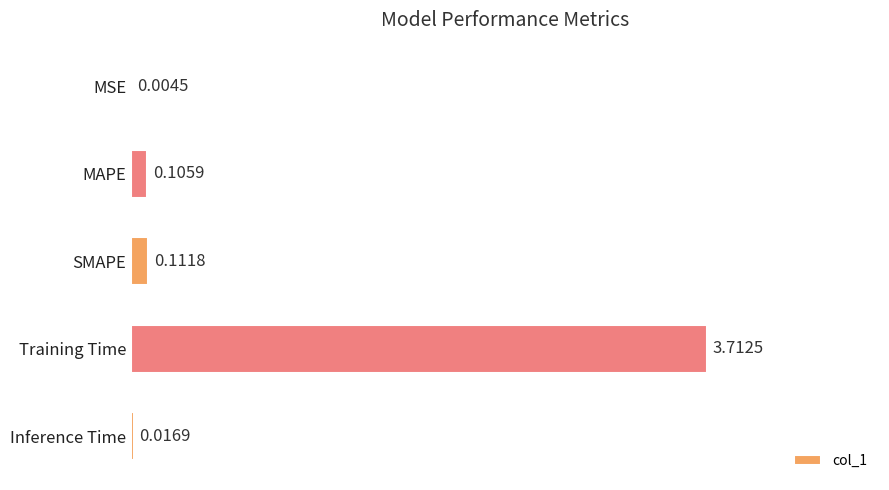

Count the number of data series in this chart.

1